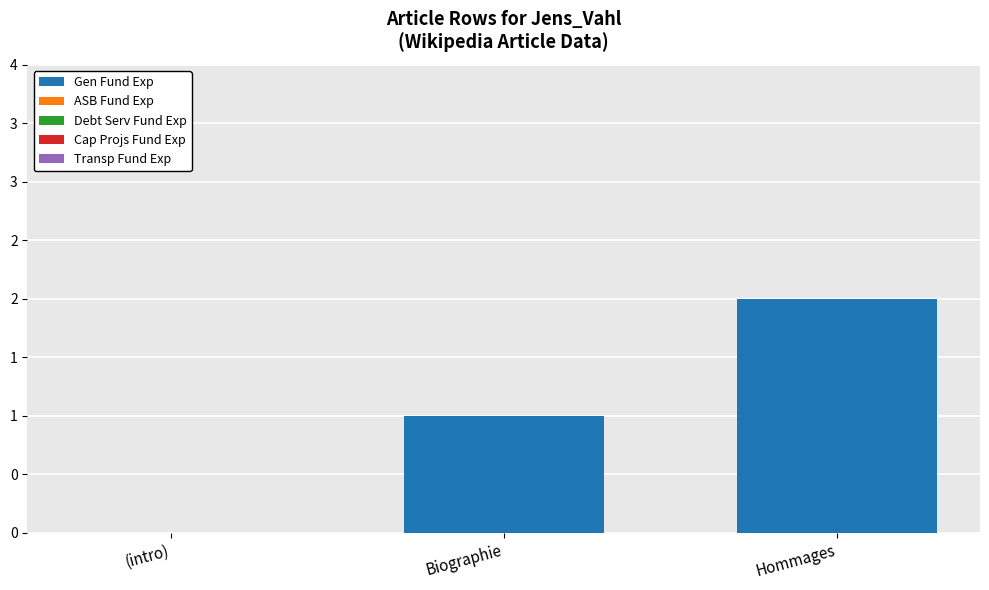

How many bars are there in total?

15